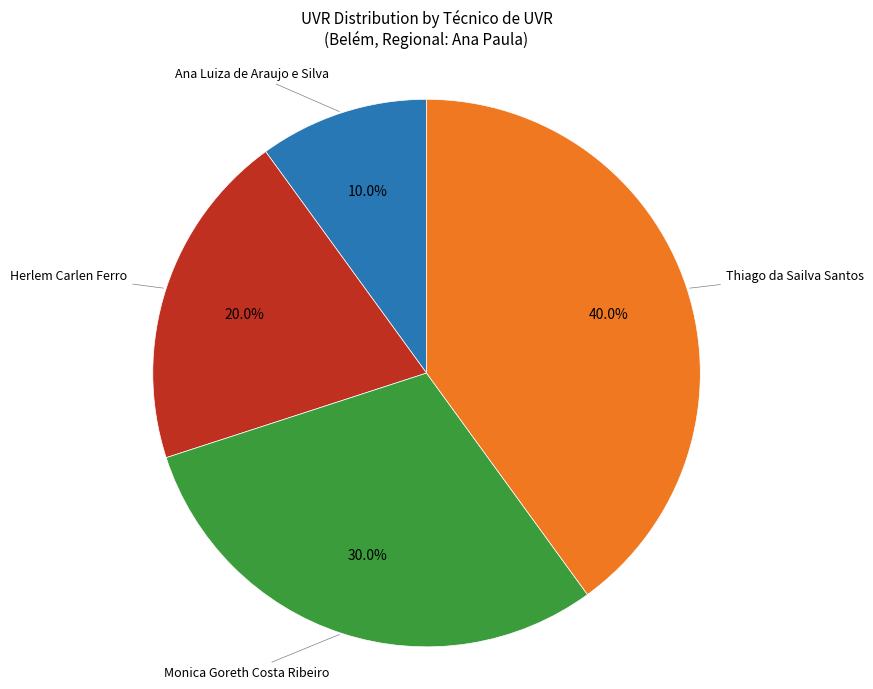

Count the number of slices in the pie.

4